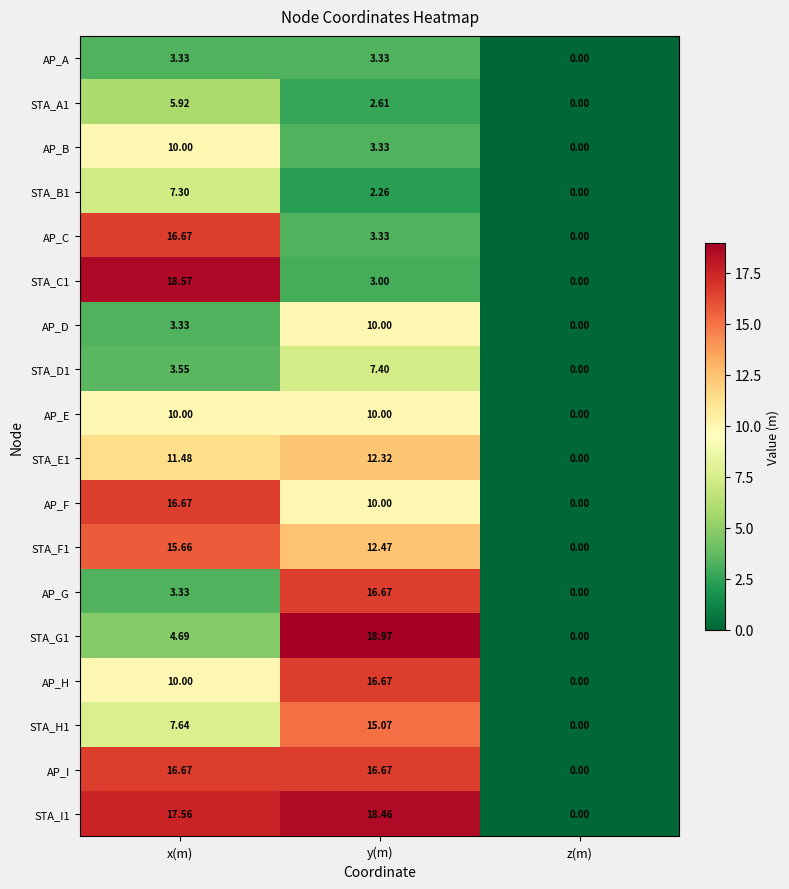

At which category is the sum across all series the highest?

y(m)